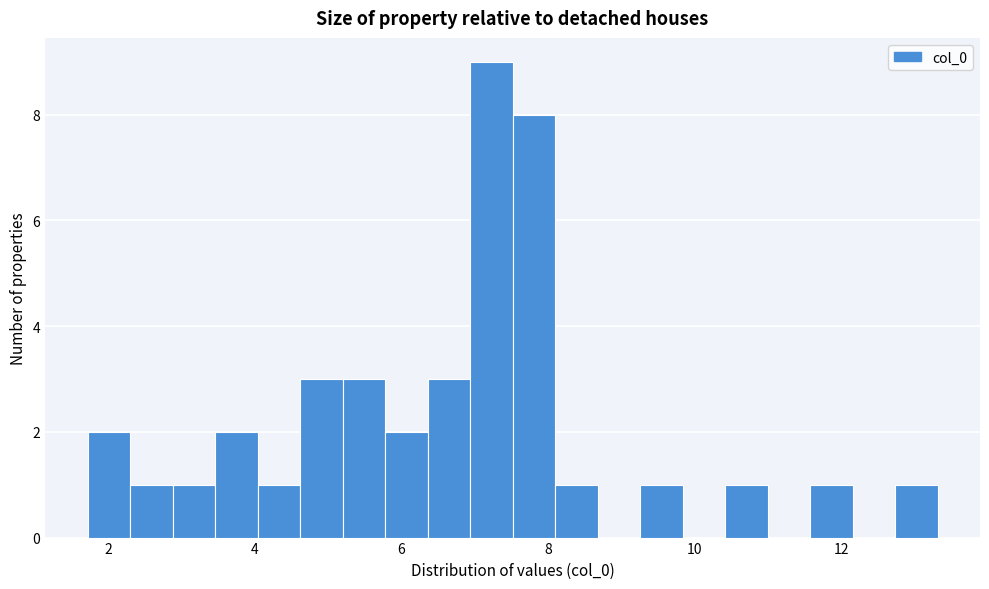

Around what value on the x-axis is the tallest bar? Give the approximate position of its centre, as read against the axis.

7.2